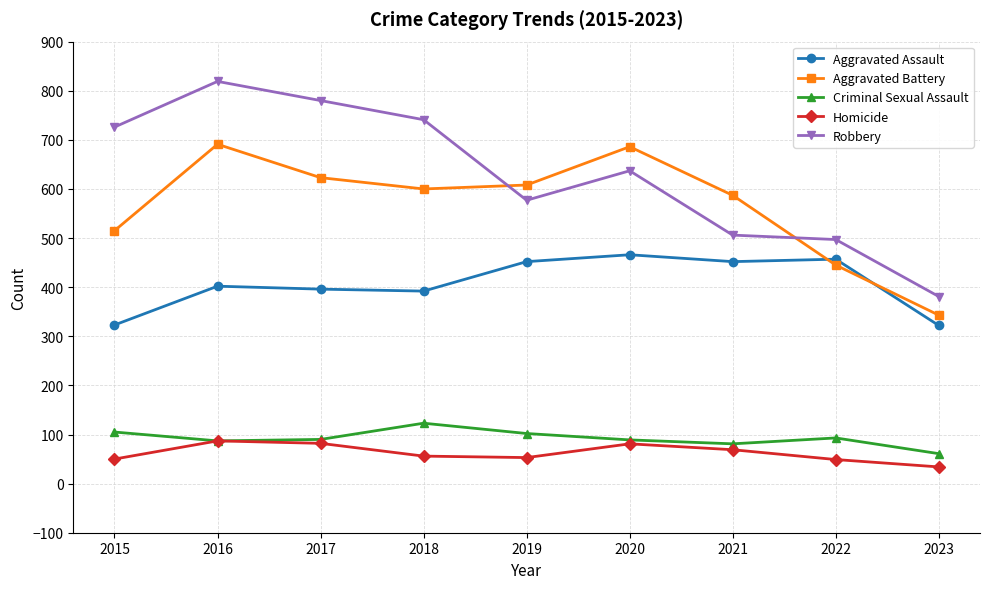

Which series has the largest total across all categories?

Robbery